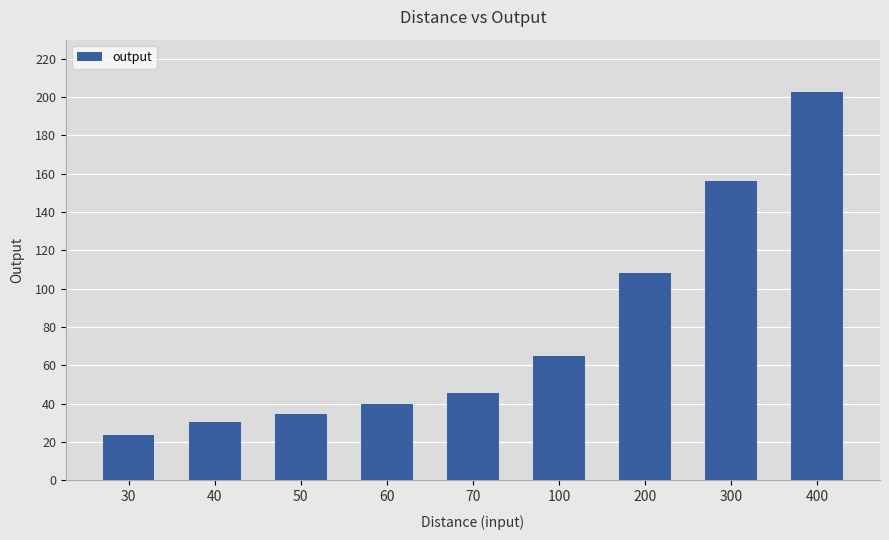

What is the value of the 6th bar from the left?

65.0